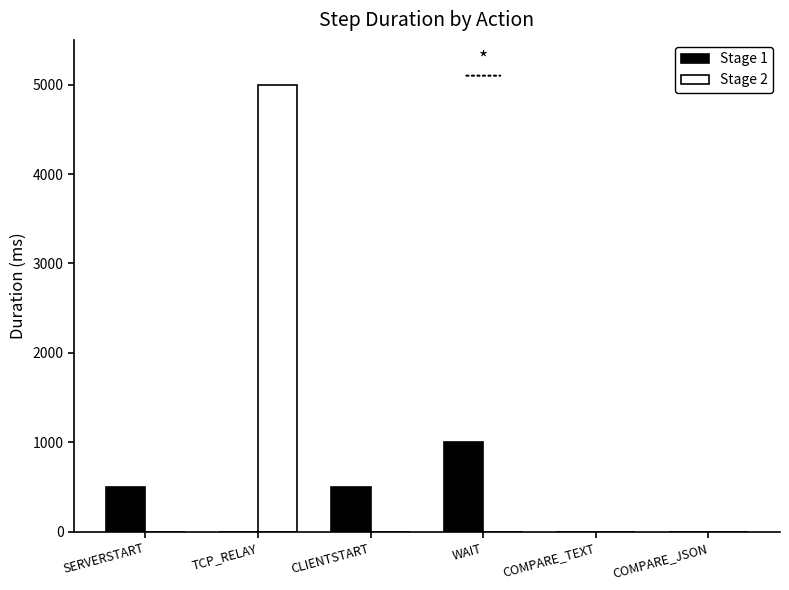

Is it true that Stage 1 equals 1461.3 at WAIT?

False